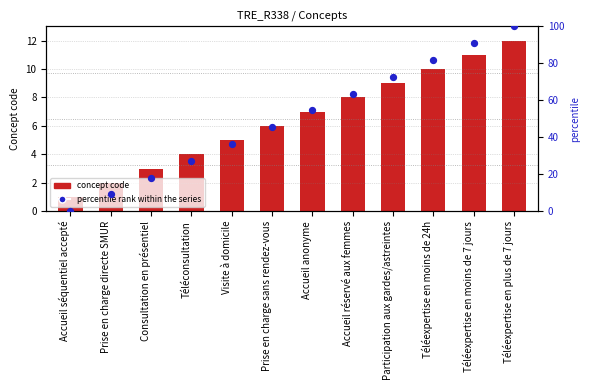

Which series has the largest Y range (max minus min)?

percentile rank within the series